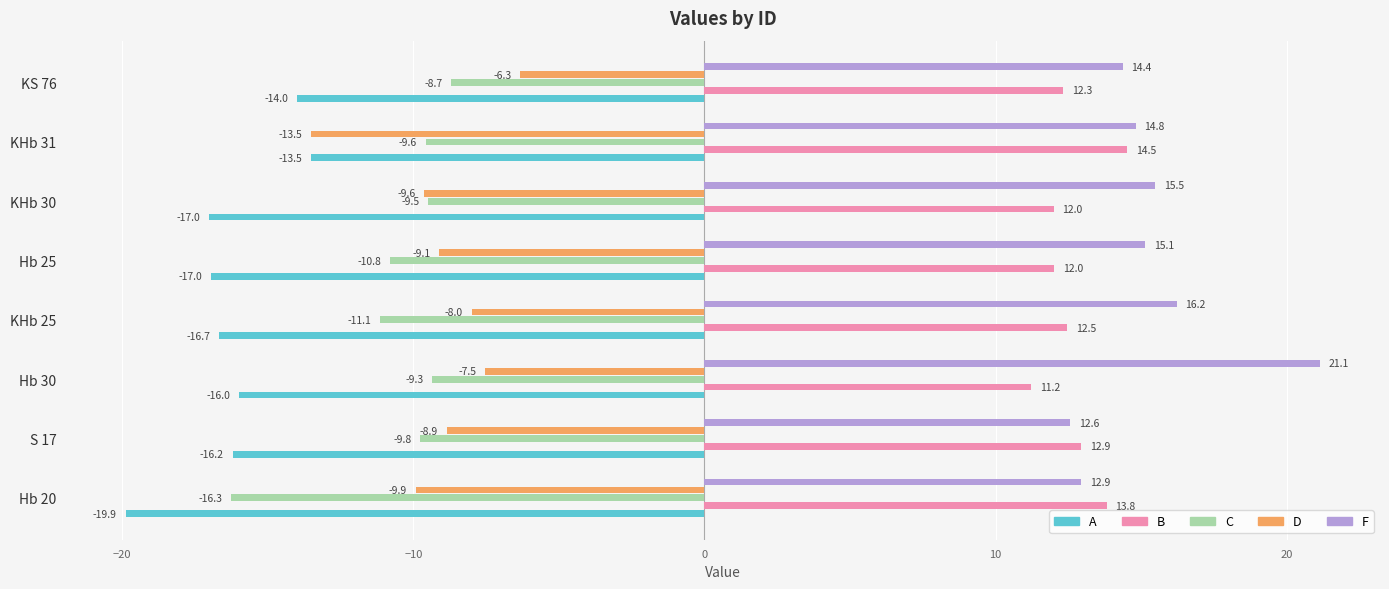

At which label is C closest to -12?

KHb 25